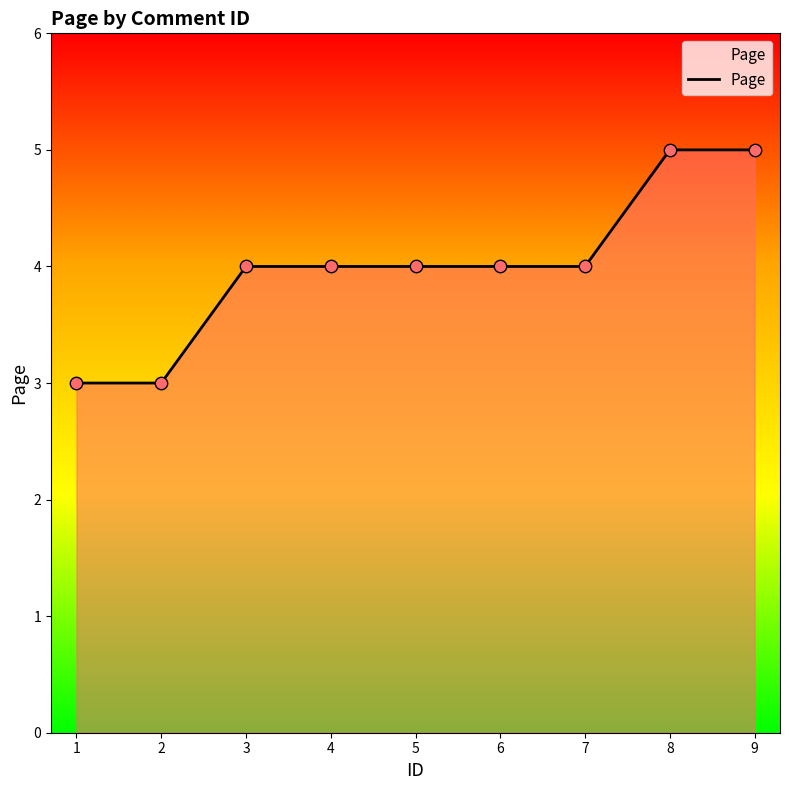

Approximately how many times larger is the value at 3 compared to 6?

1.0